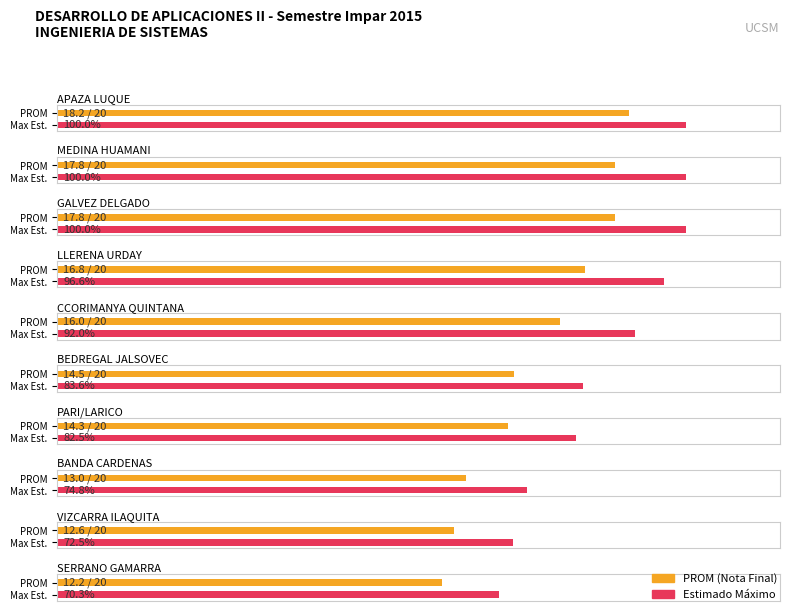

What is the greatest value displayed?

18.2